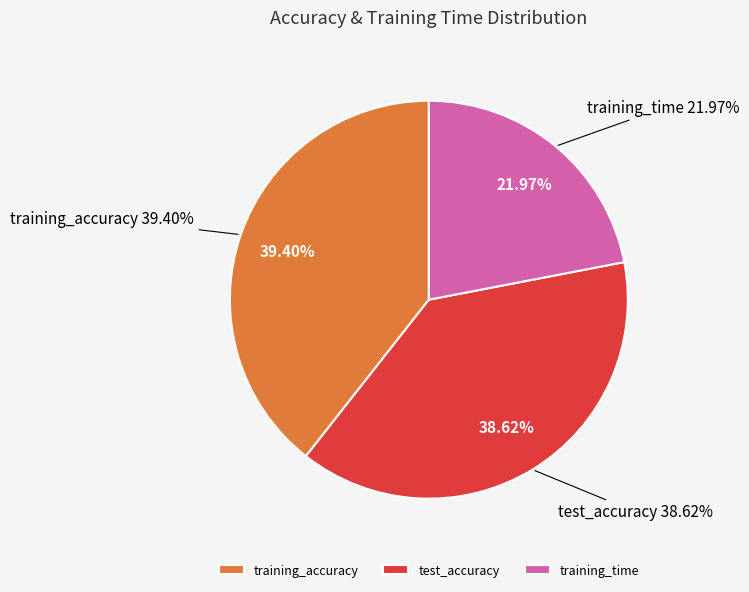

To the nearest percent, what is the combined percentage of test_accuracy and training_time?

61%